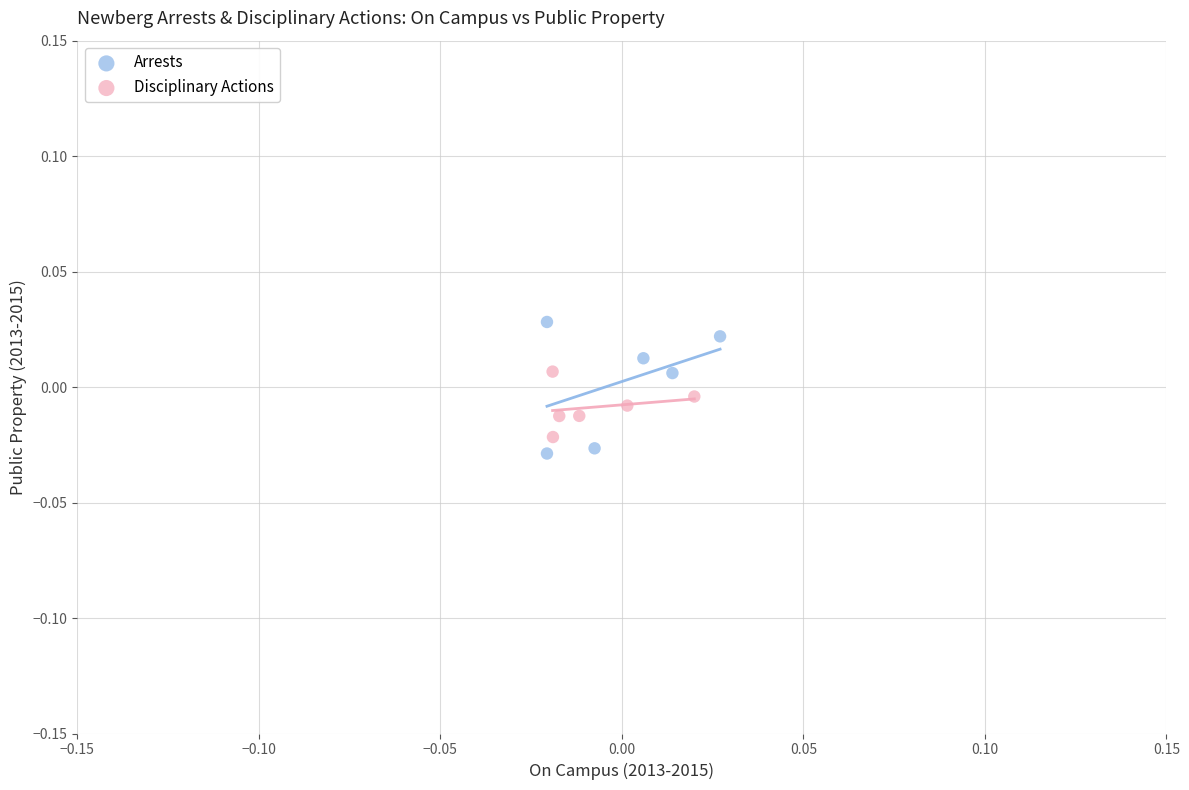

Which series reaches the maximum Y coordinate?

Arrests